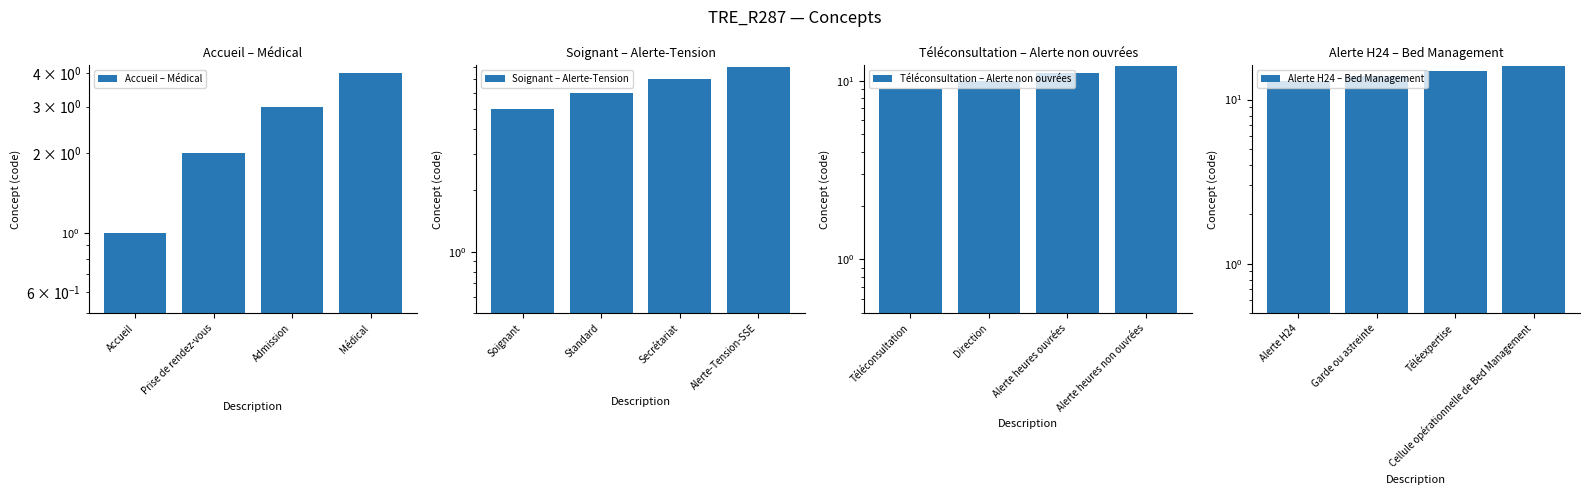

What is the label of the 3rd bar from the right?

Prise de rendez-vous